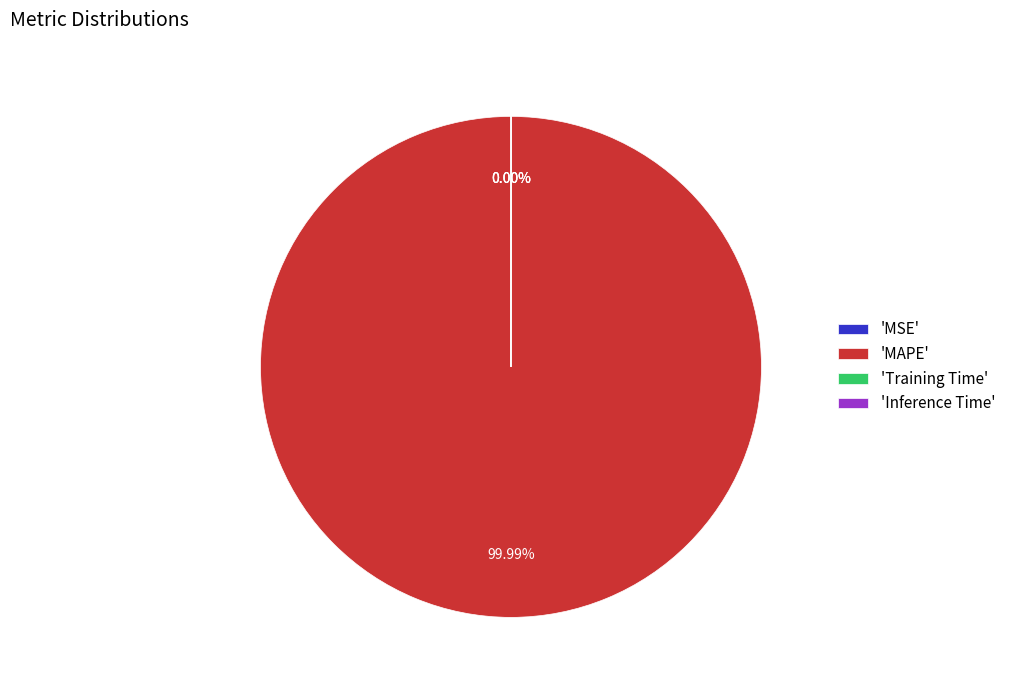

How much of the chart is everything except Training Time?

100.0%